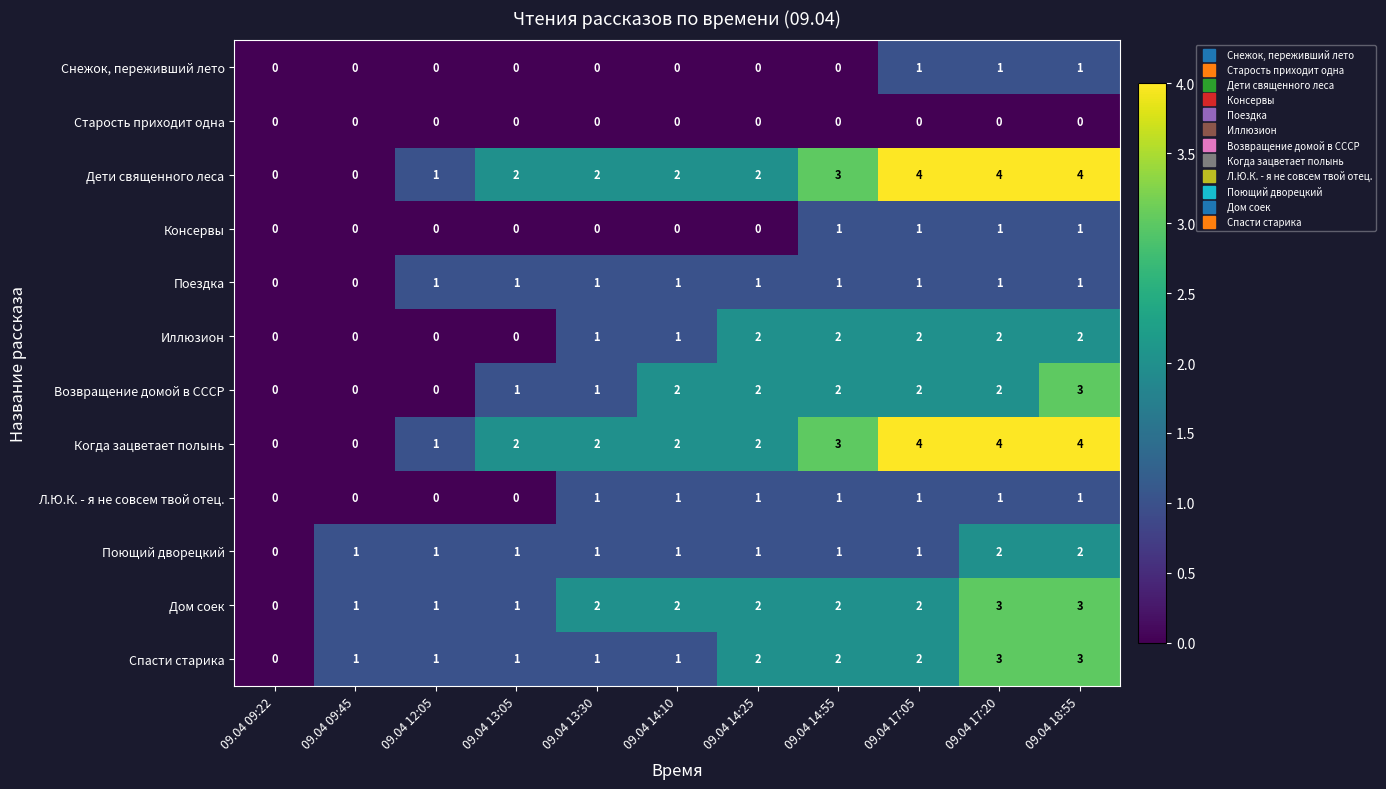

How many values in Поездка are above zero?

9